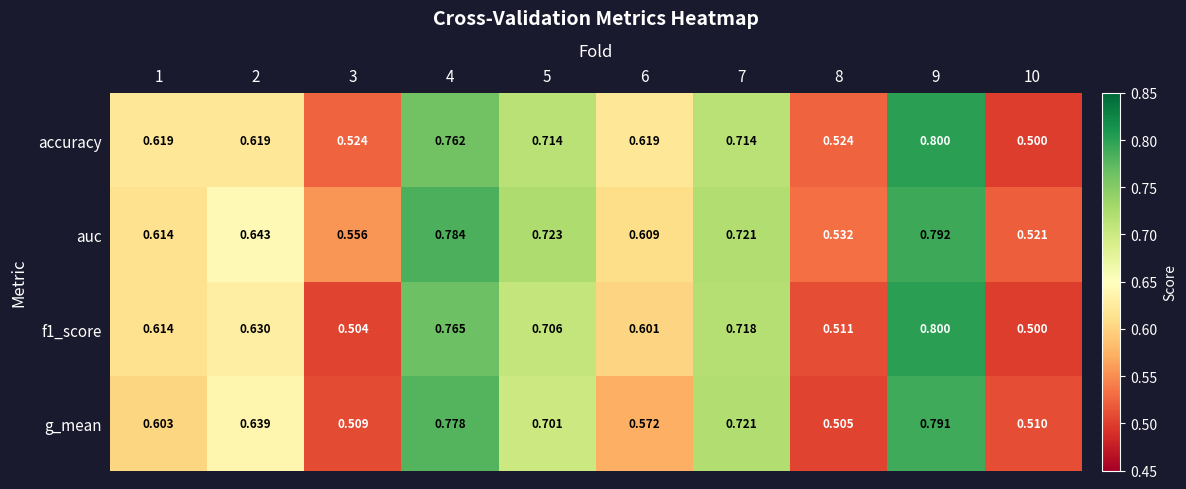

Which series changed the most between 1 and 2?

g_mean